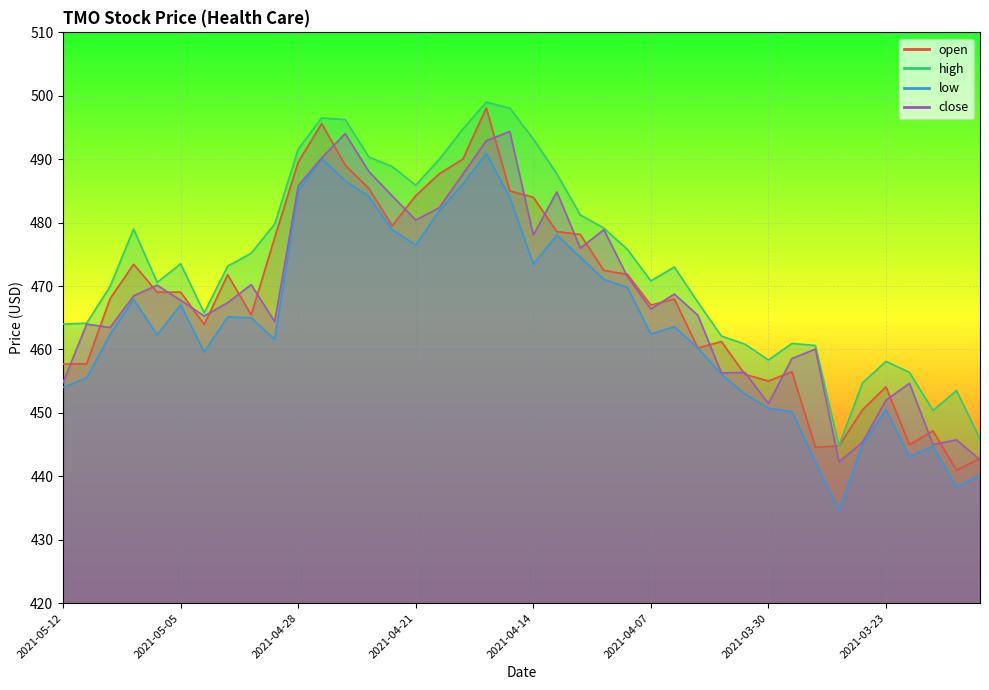

What is the value of the low point at the 36th from the left?

450.5